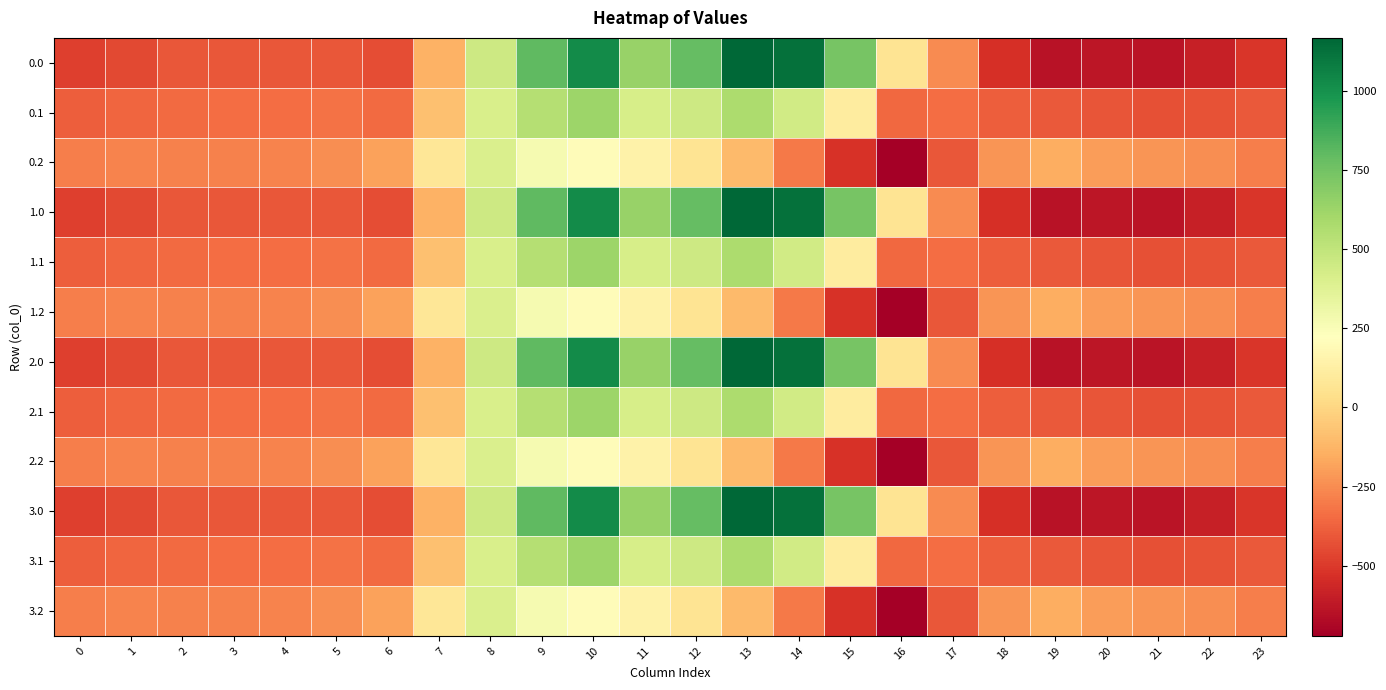

At which category is the sum across all series the highest?

10